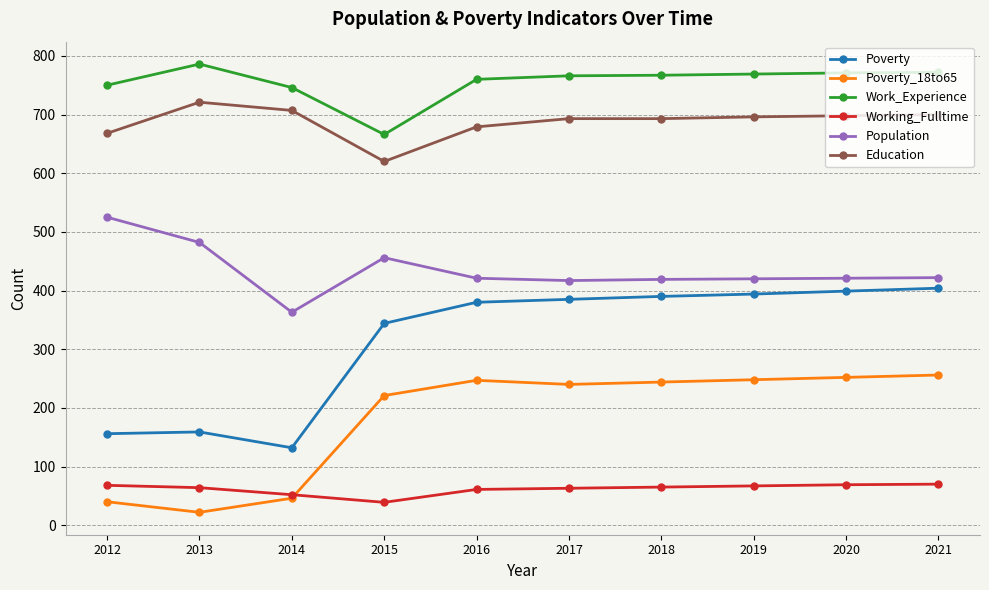

What is the value of the Population point at the 9th from the left?

421